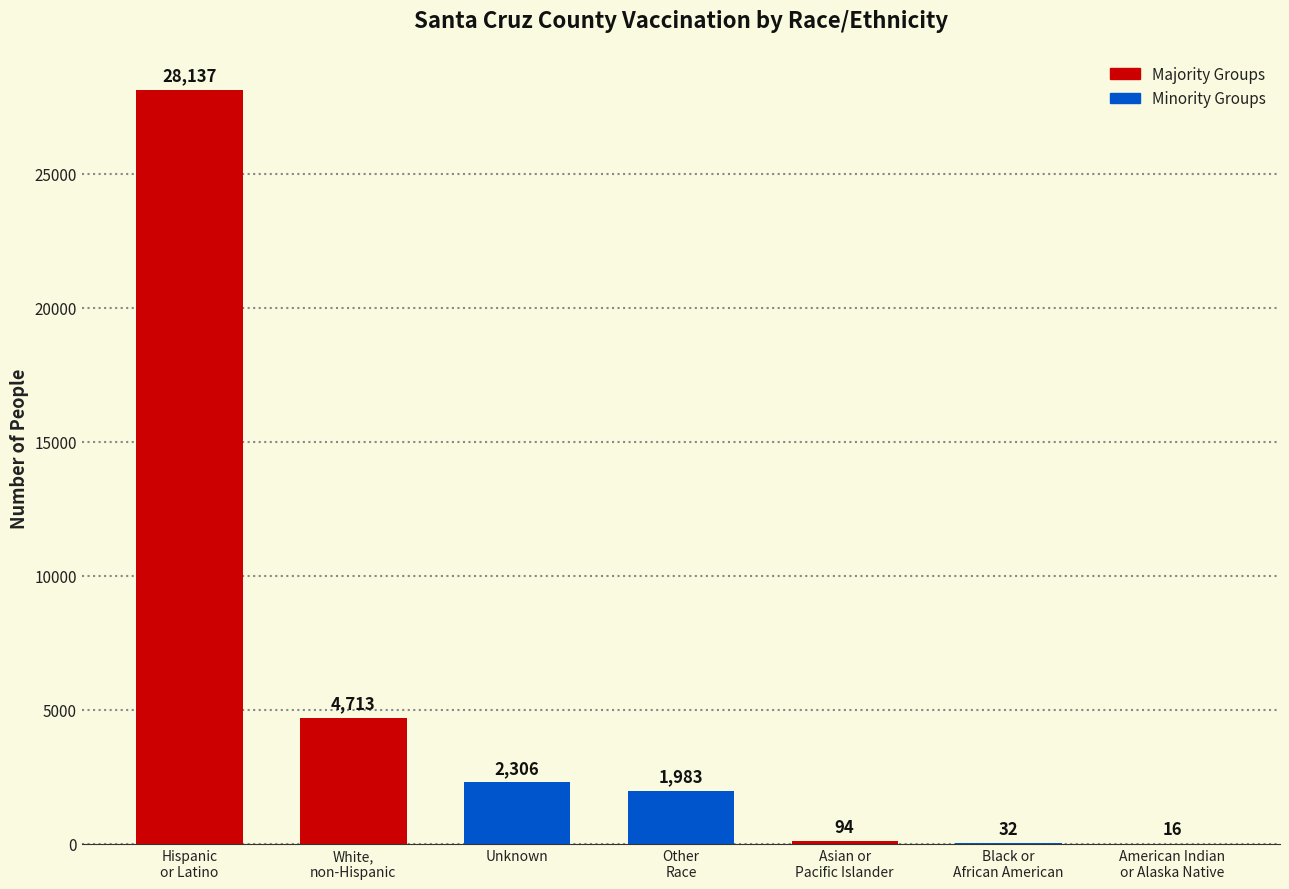

What is the sum of all values?

37281